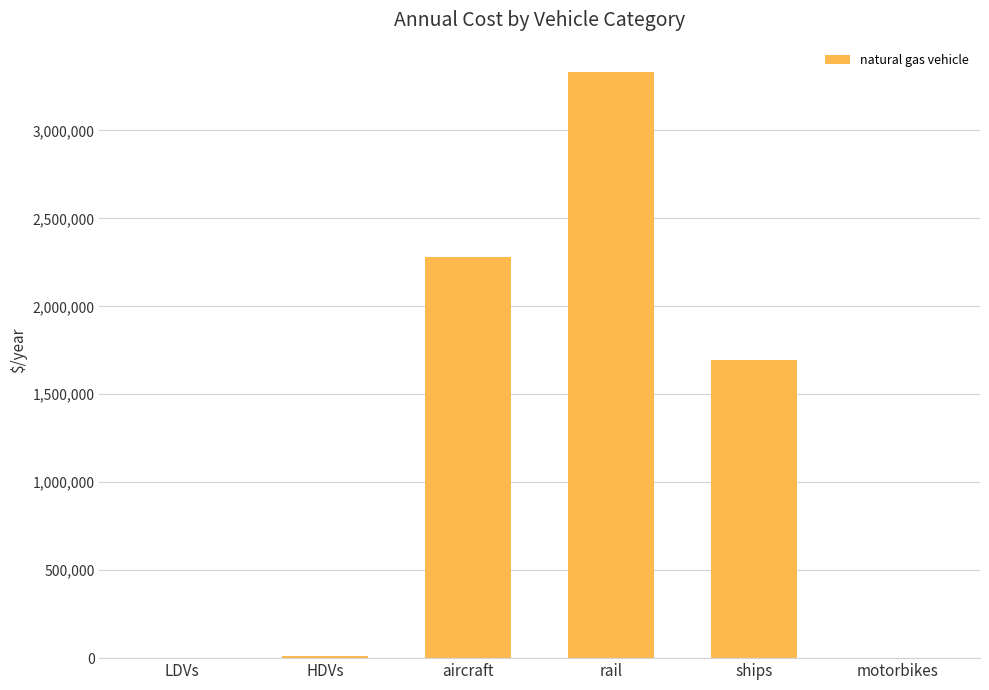

What is the greatest value displayed?

3332119.7